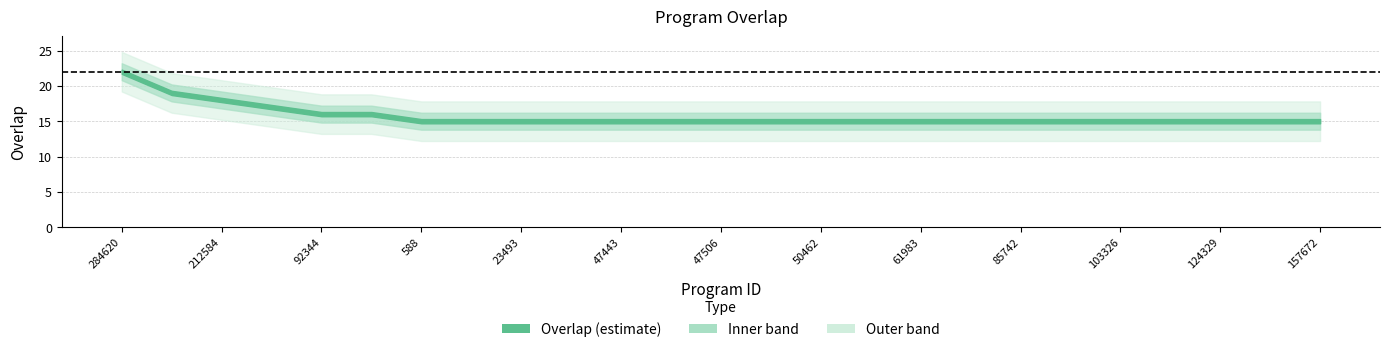

Count the values in the range 15 to 16.

21